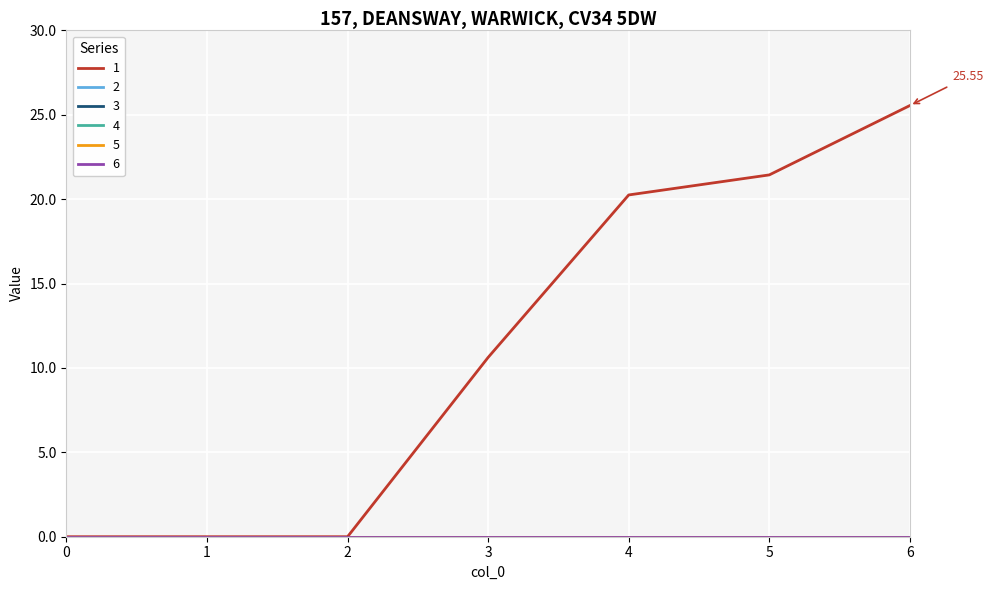

True or false: 6 and 2 cross at least once.

False